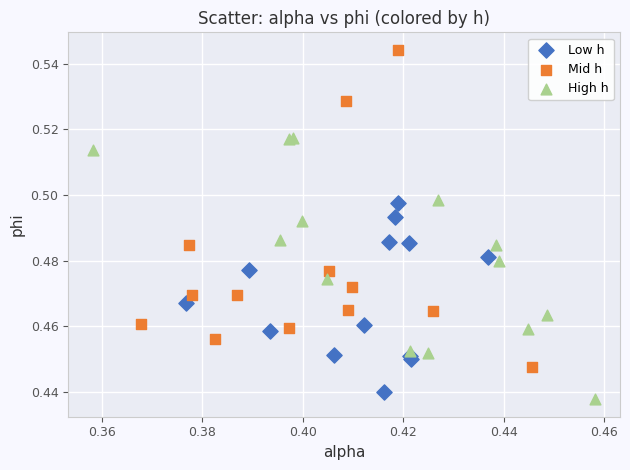

Which series has the largest Y range (max minus min)?

Mid h